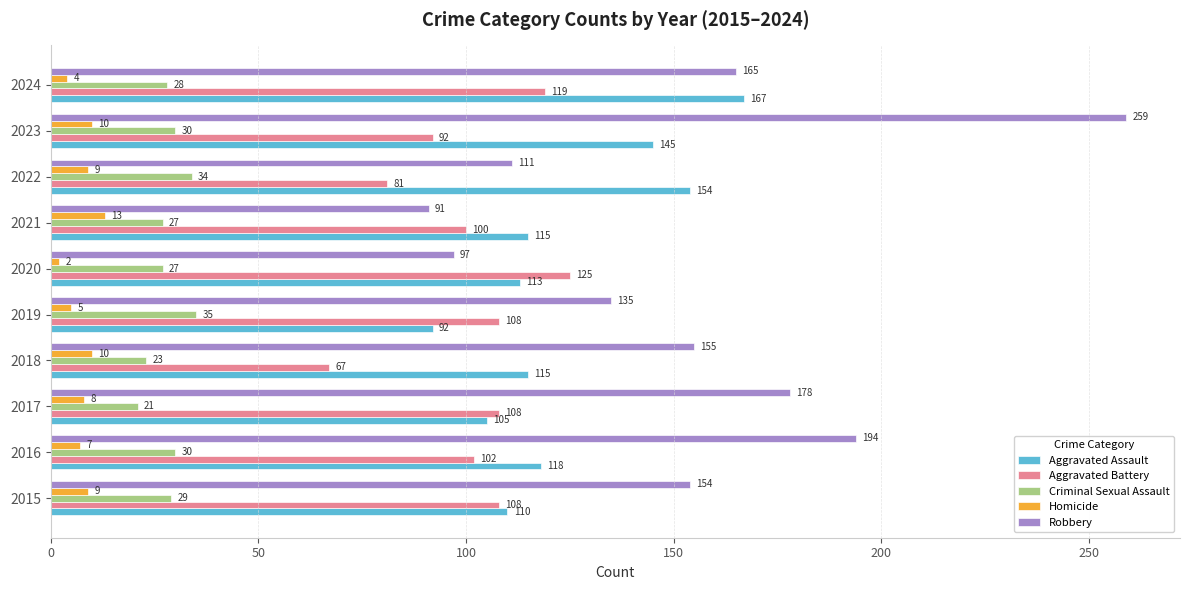

What are all the series names shown in the legend?

Aggravated Assault, Aggravated Battery, Criminal Sexual Assault, Homicide, Robbery